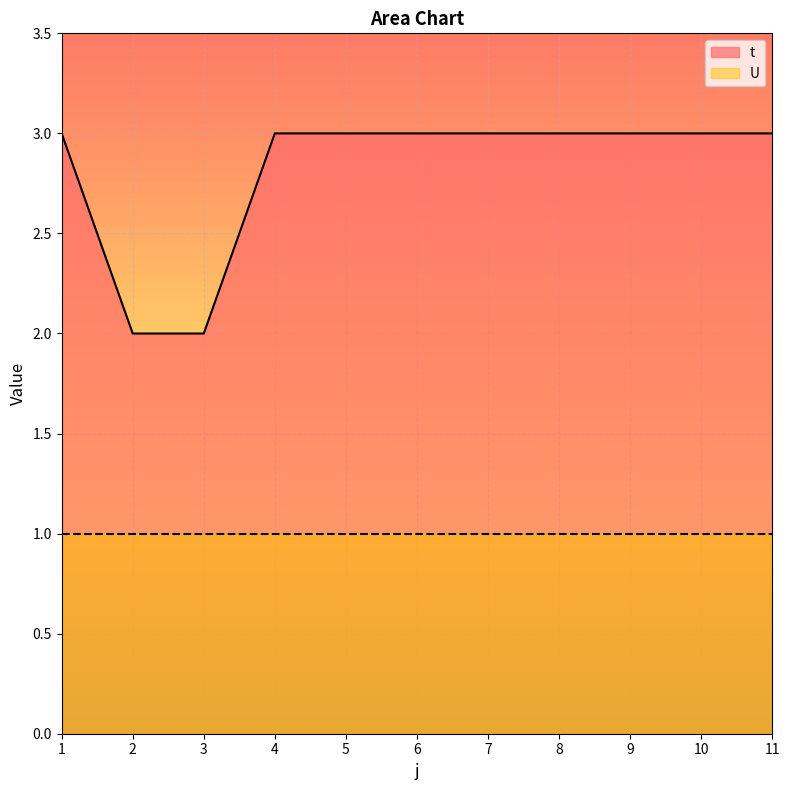

What is the sum of all values?

31